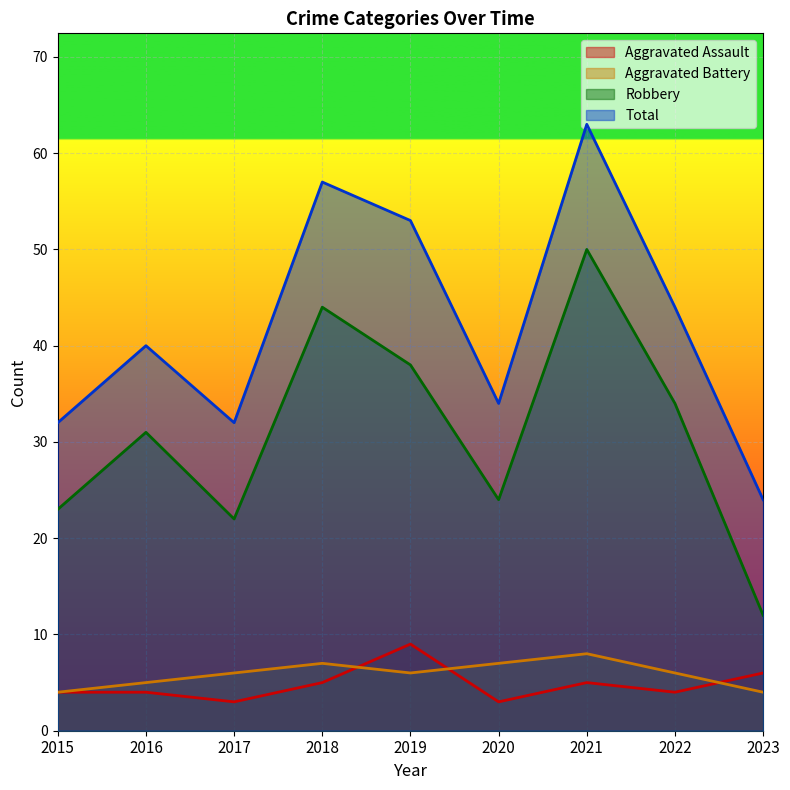

What is the average value of the Aggravated Assault series?

5